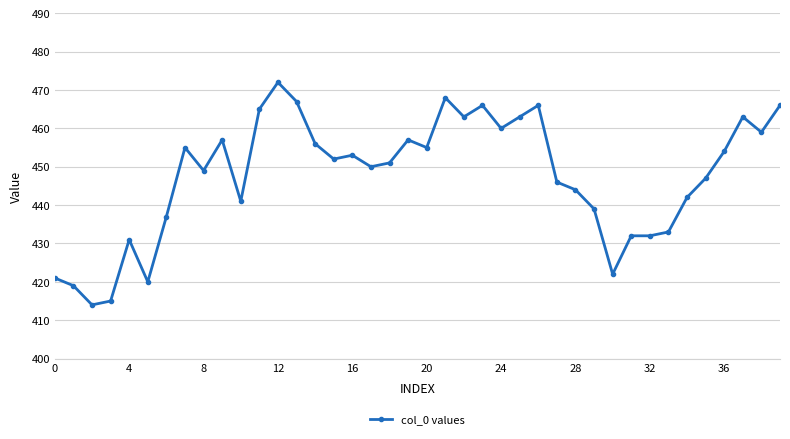

What is the value of the 33rd point from the left?

432